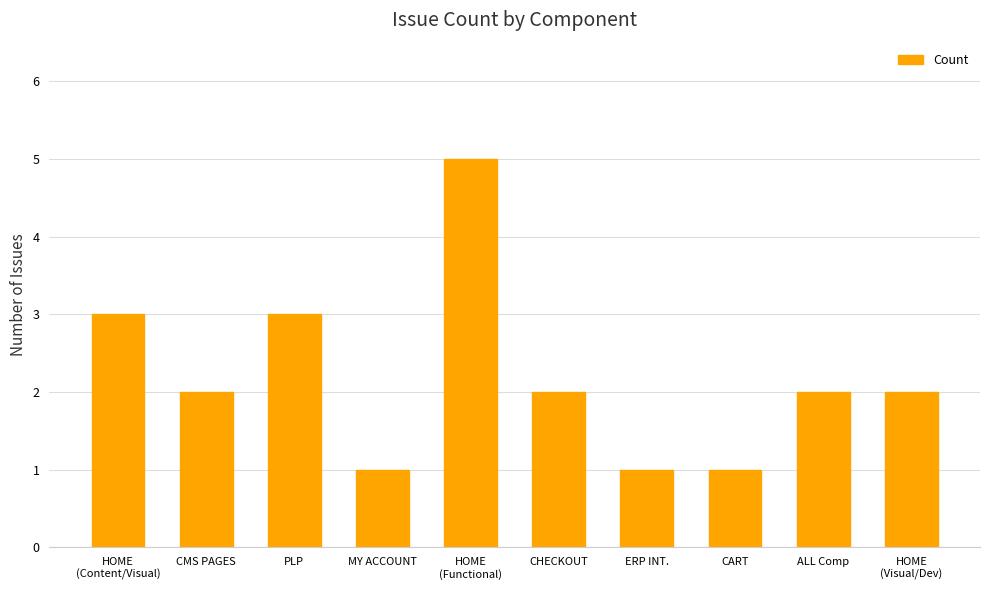

Reading left to right, what are all the values shown in this chart?

3	2	3	1	5	2	1	1	2	2